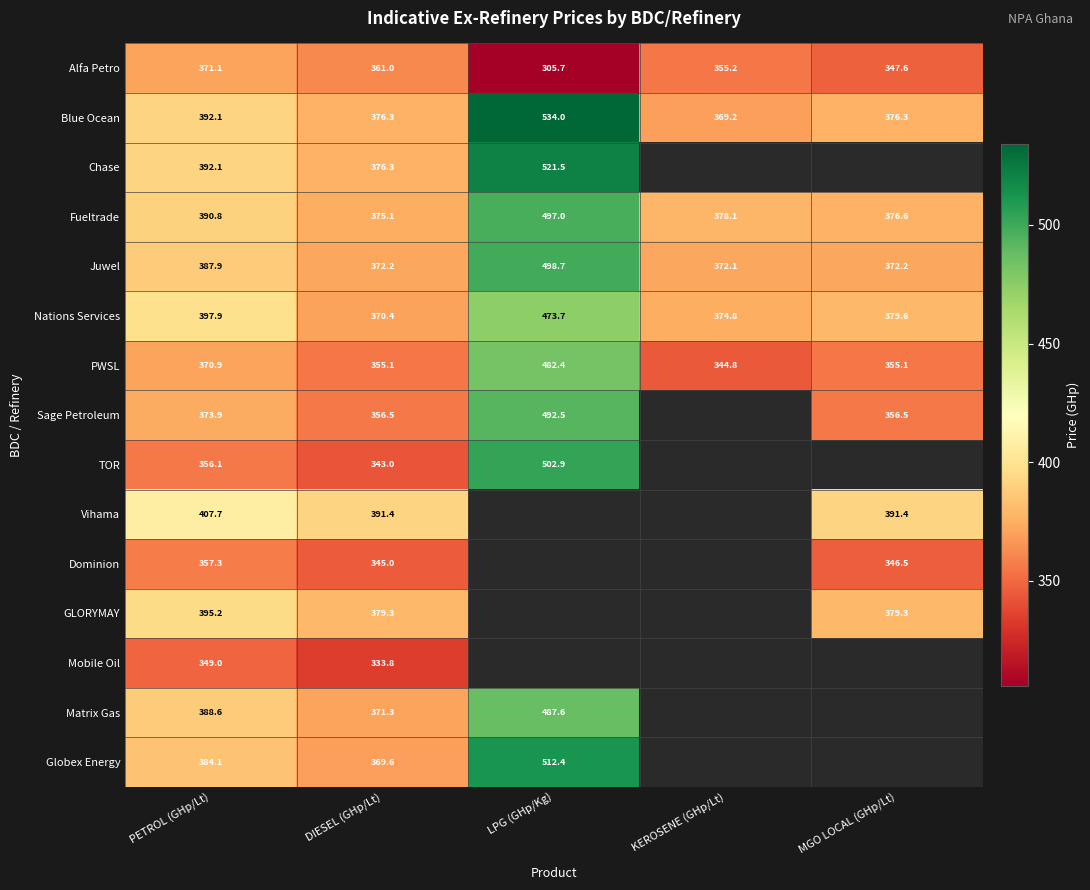

Where does the Fueltrade series first go above 378?

PETROL (GHp/Lt)